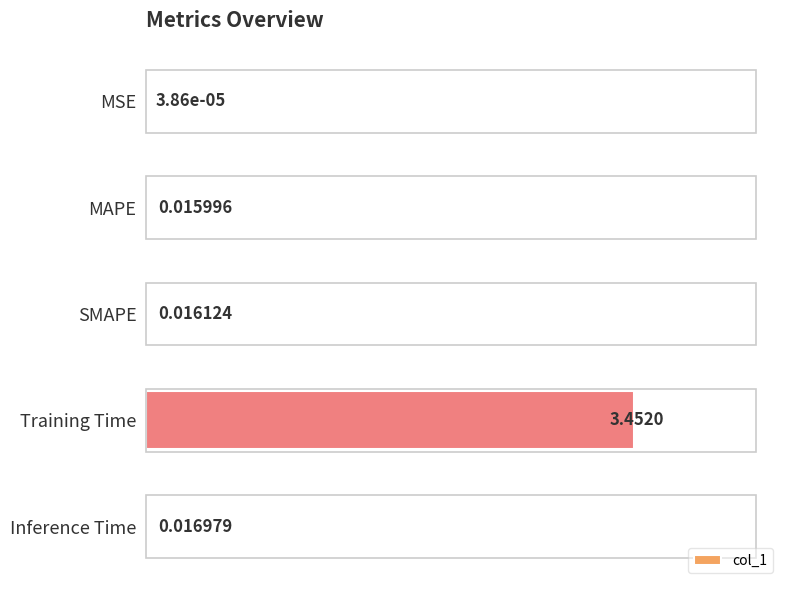

Where is the data nearest to the value 0?

MSE